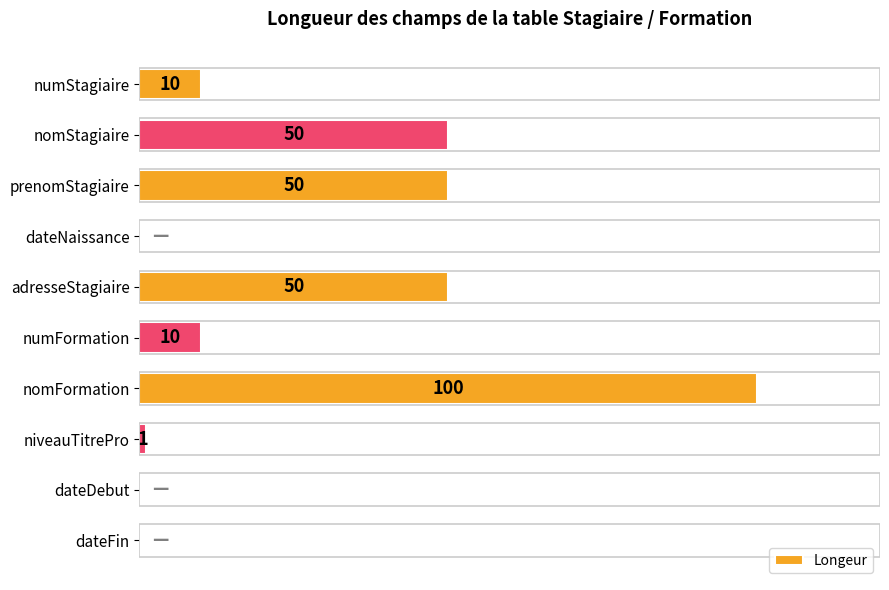

At which category does the chart reach its peak across all series?

nomFormation